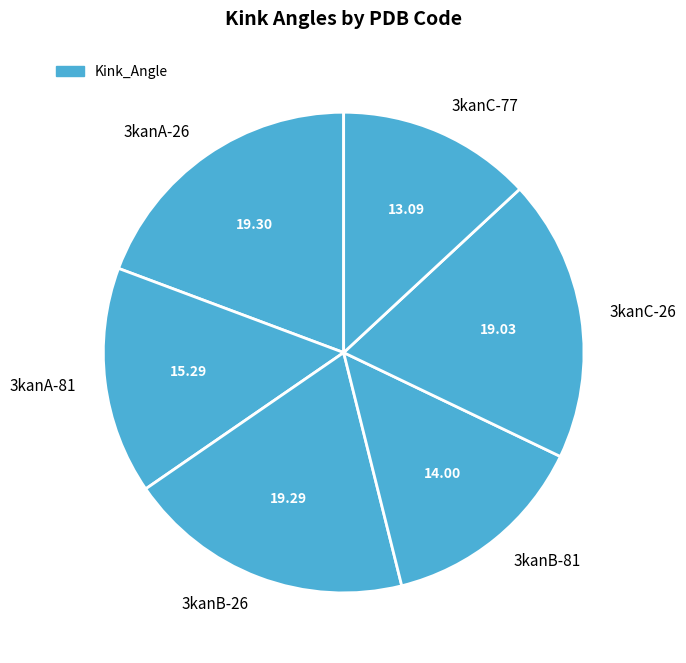

Count the number of slices in the pie.

6